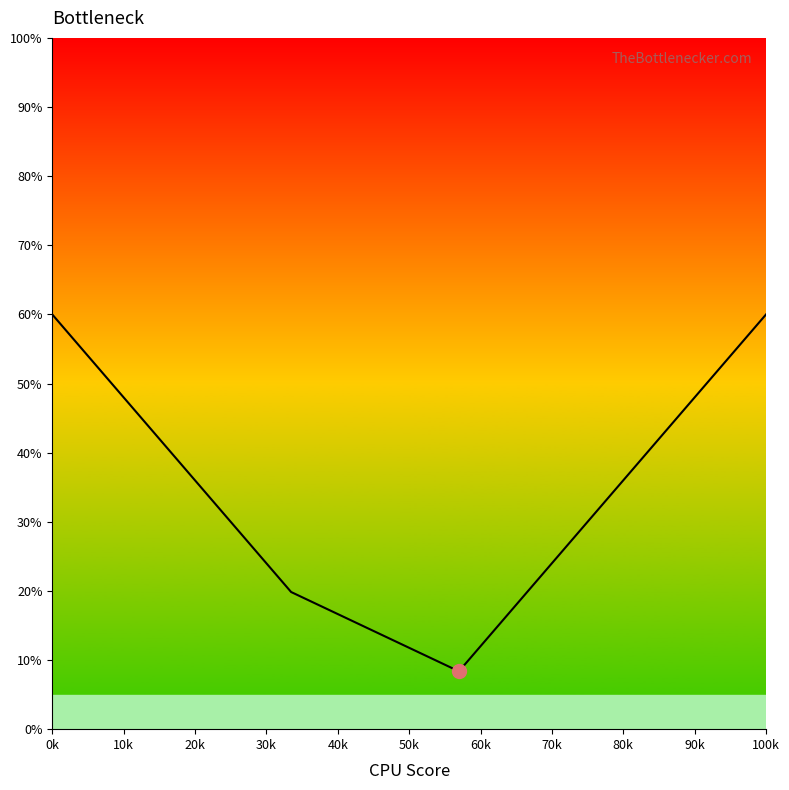

Reading left to right, extract all data points from this chart.

60.0	59.0	58.1	54.3	52.4	52.4	51.9	48.5	45.7	45.2	45.2	42.8	42.3	38.0	29.9	28.9	28.4	26.1	23.7	23.7	23.2	22.7	21.3	21.3	21.3	19.8	8.4	41.8	42.3	43.7	43.7	46.6	46.6	47.6	50.9	51.9	57.1	58.6	59.0	60.0